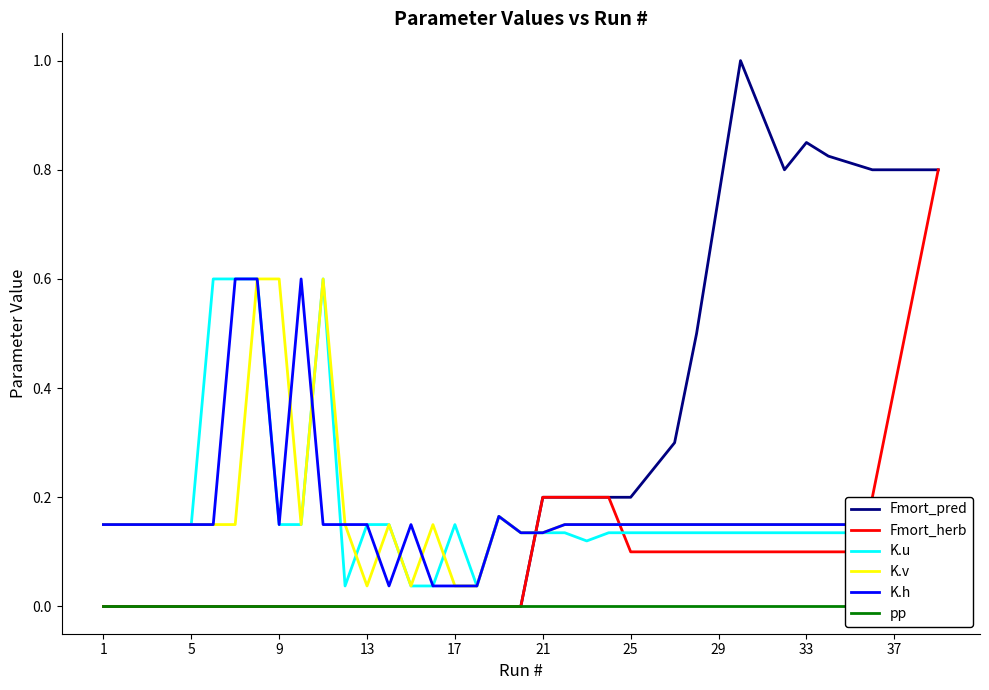

True or false: pp has more than 2 interior local peaks.

False